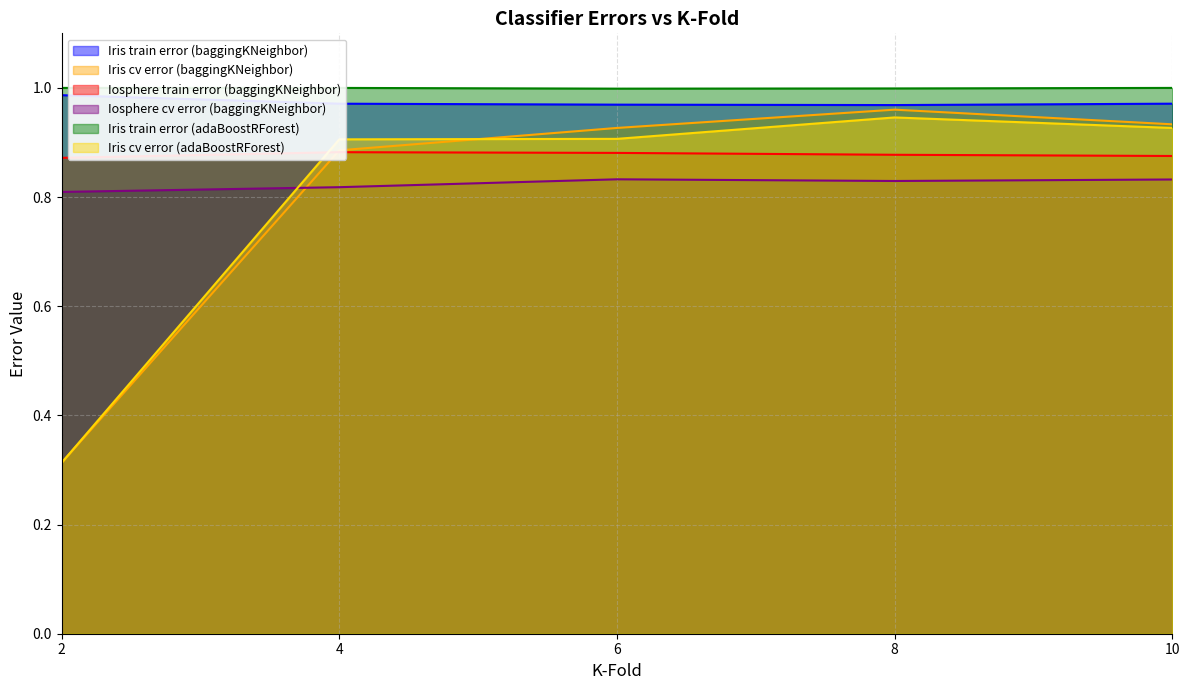

Does the chart have visible grid lines?

Yes